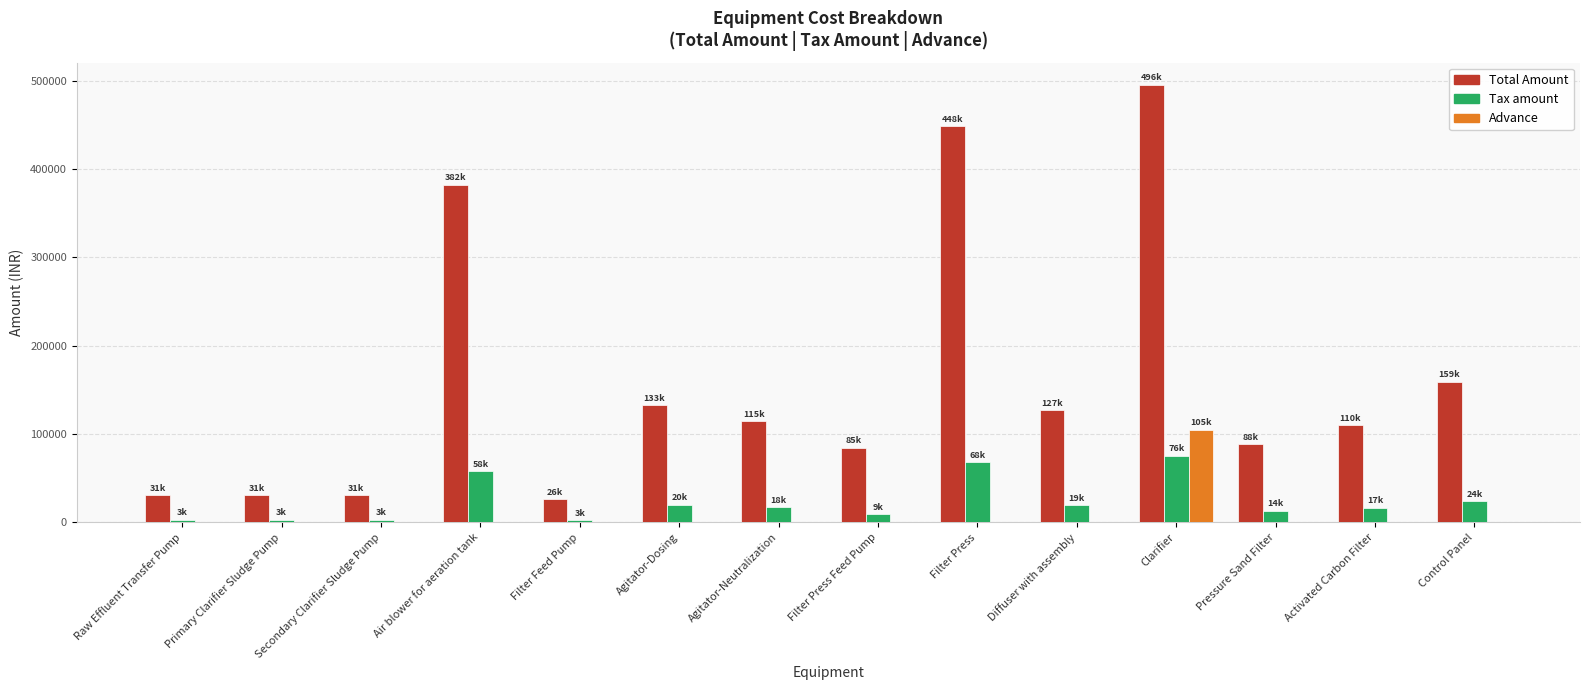

What is the total value across all series at Air blower for aeration tank?

440640.0